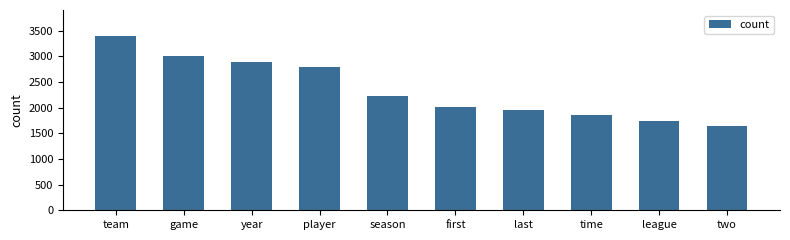

How many bars are there in total?

10